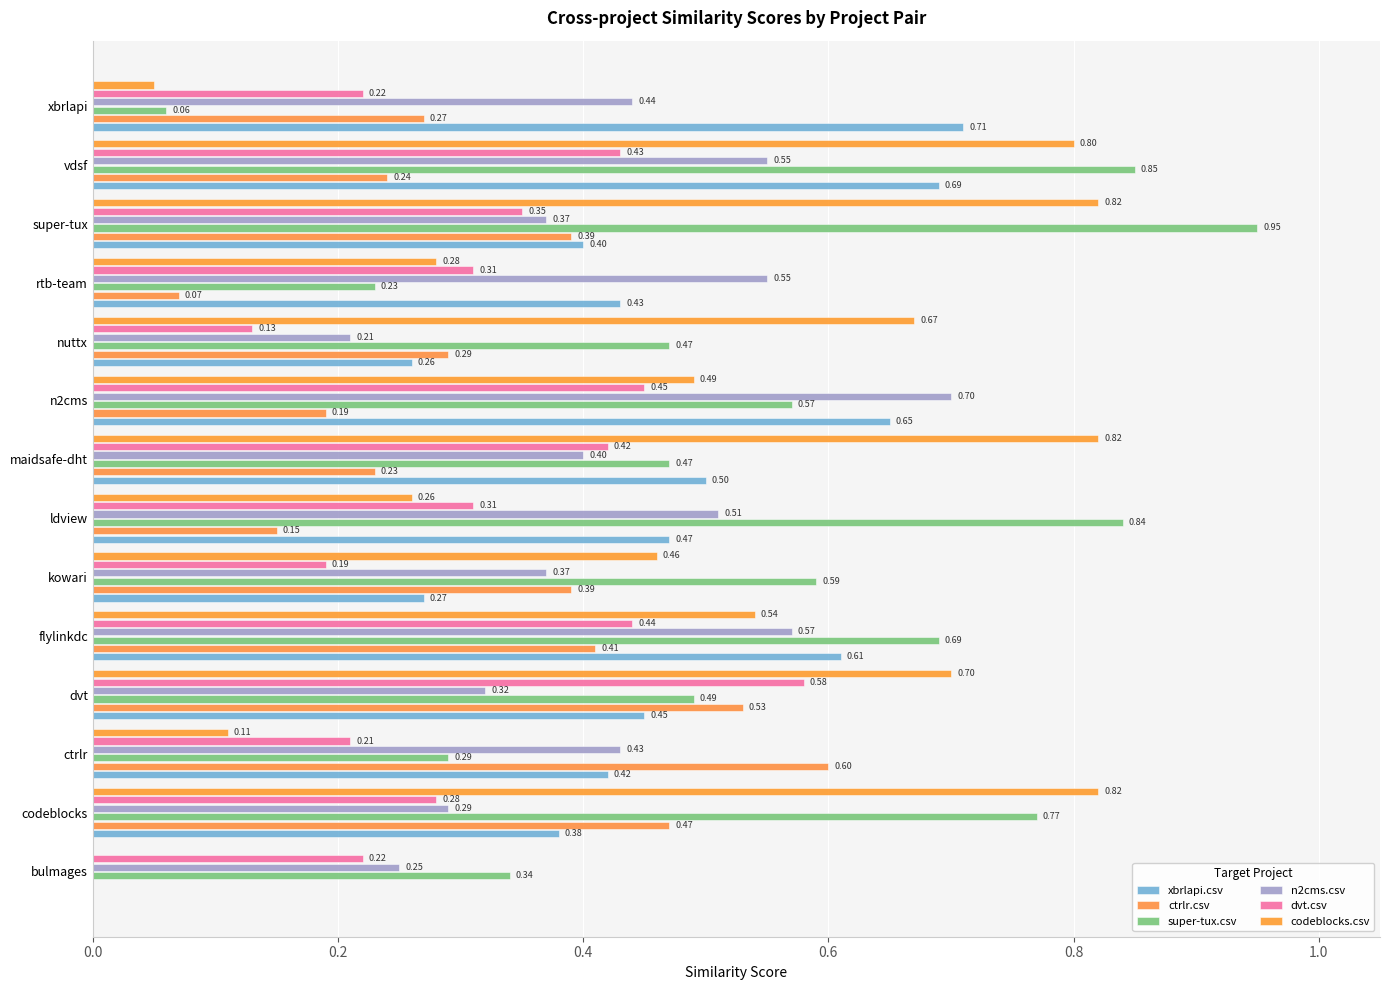

What is the sum of all dvt.csv values?

4.5